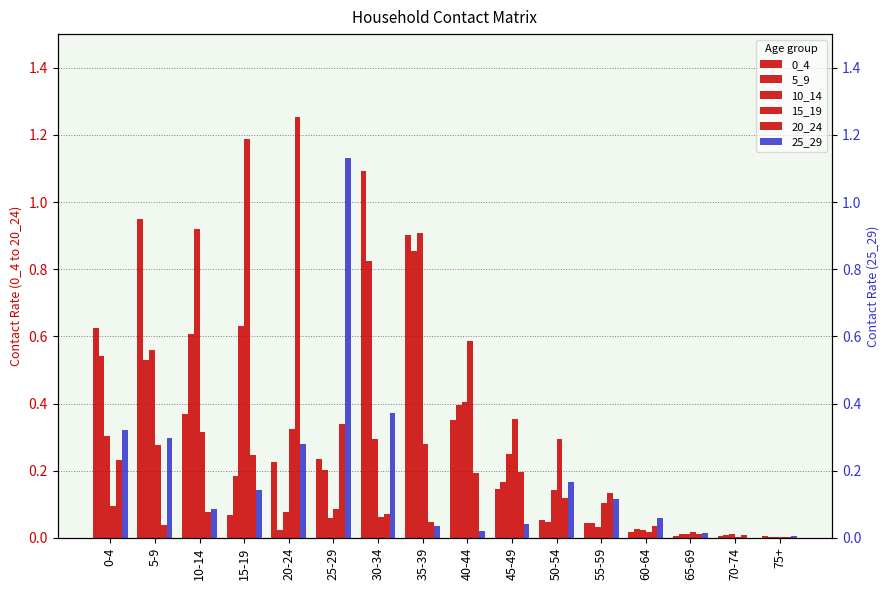

What is the total value across all series at 0-4?

2.1